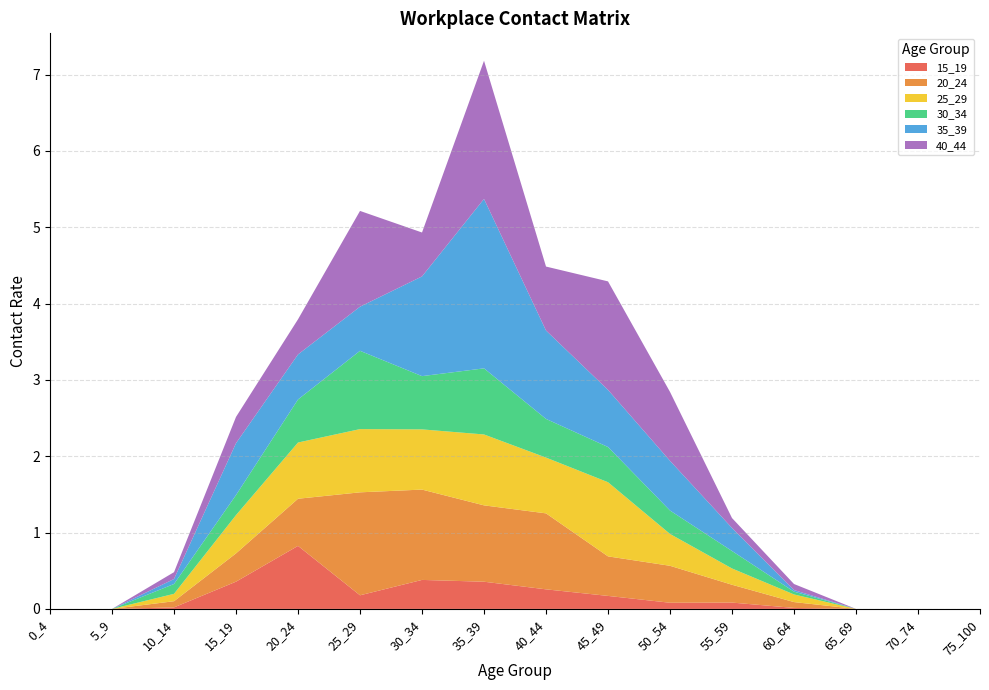

Reading left to right, transcribe all the data shown in this chart.

15_19: 0_4=0.0	5_9=0.0	10_14=0.0	15_19=0.4	20_24=0.8	25_29=0.2	30_34=0.4	35_39=0.4	40_44=0.3	45_49=0.2	50_54=0.1	55_59=0.1	60_64=0.0	65_69=0.0	70_74=0.0	75_100=0.0
20_24: 0_4=0.0	5_9=0.0	10_14=0.1	15_19=0.4	20_24=0.6	25_29=1.3	30_34=1.2	35_39=1.0	40_44=1.0	45_49=0.5	50_54=0.5	55_59=0.2	60_64=0.1	65_69=0.0	70_74=0.0	75_100=0.0
25_29: 0_4=0.0	5_9=0.0	10_14=0.1	15_19=0.5	20_24=0.7	25_29=0.8	30_34=0.8	35_39=0.9	40_44=0.7	45_49=1.0	50_54=0.4	55_59=0.2	60_64=0.1	65_69=0.0	70_74=0.0	75_100=0.0
30_34: 0_4=0.0	5_9=0.0	10_14=0.1	15_19=0.3	20_24=0.6	25_29=1.0	30_34=0.7	35_39=0.9	40_44=0.5	45_49=0.5	50_54=0.3	55_59=0.2	60_64=0.0	65_69=0.0	70_74=0.0	75_100=0.0
35_39: 0_4=0.0	5_9=0.0	10_14=0.1	15_19=0.7	20_24=0.6	25_29=0.6	30_34=1.3	35_39=2.2	40_44=1.2	45_49=0.7	50_54=0.7	55_59=0.3	60_64=0.0	65_69=0.0	70_74=0.0	75_100=0.0
40_44: 0_4=0.0	5_9=0.0	10_14=0.1	15_19=0.3	20_24=0.5	25_29=1.3	30_34=0.6	35_39=1.8	40_44=0.8	45_49=1.4	50_54=0.9	55_59=0.1	60_64=0.1	65_69=0.0	70_74=0.0	75_100=0.0